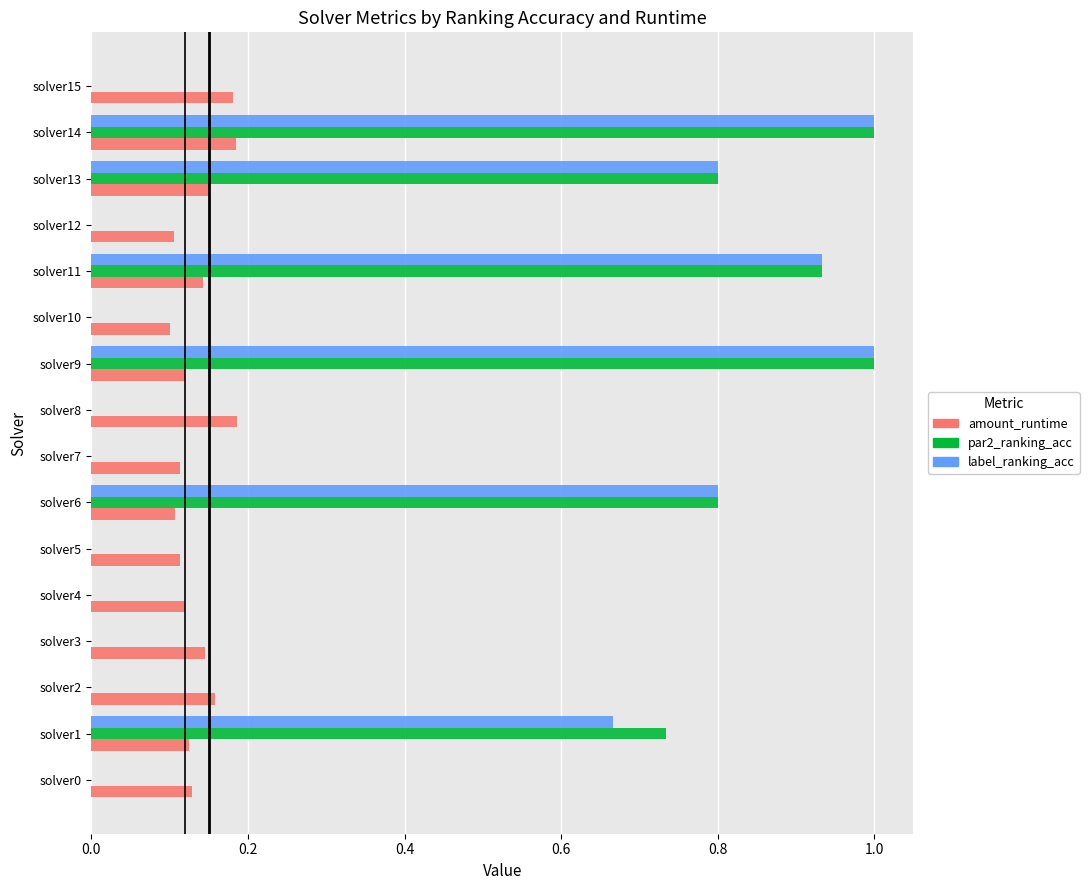

At which category is the sum across all series the highest?

solver14